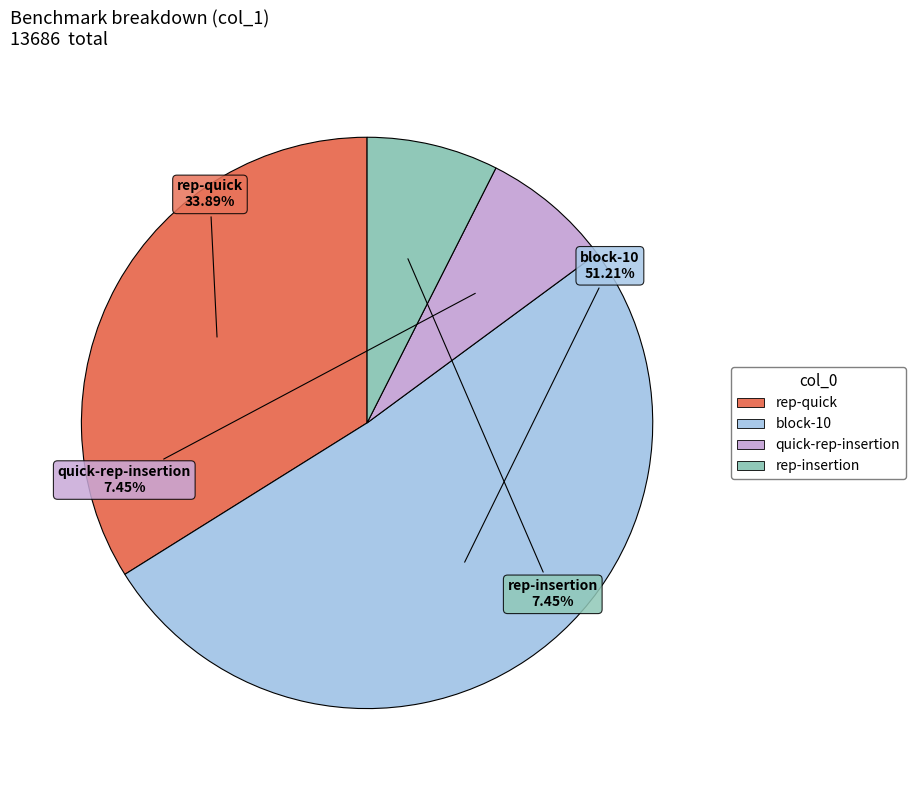

Which has a higher value, quick-rep-insertion or rep-quick?

rep-quick